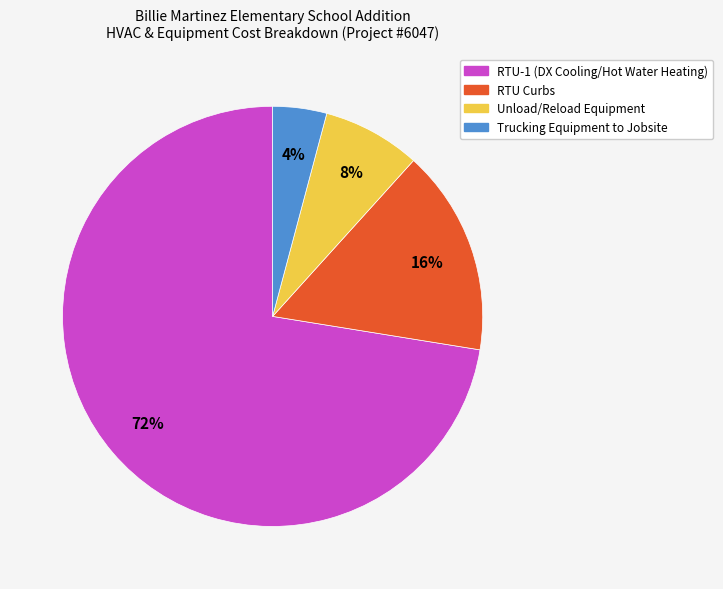

Combined, do Trucking Equipment to Jobsite and RTU-1 (DX Cooling/Hot Water Heating) account for over 50%?

Yes